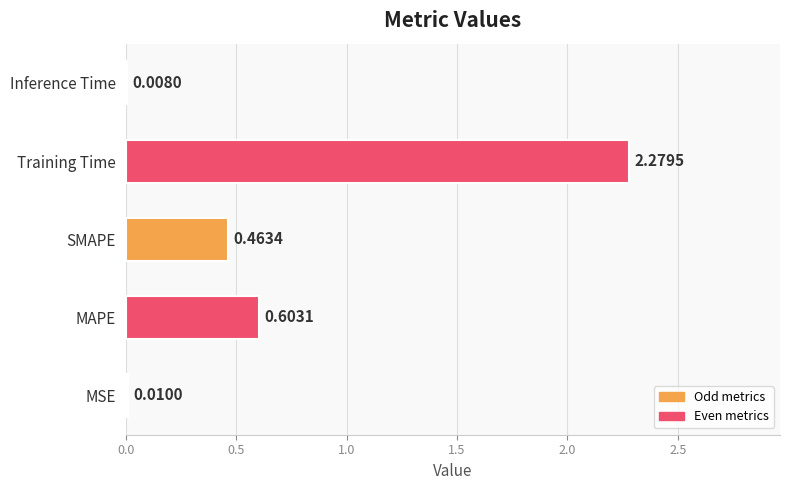

Which has a higher value, Training Time or MAPE?

Training Time